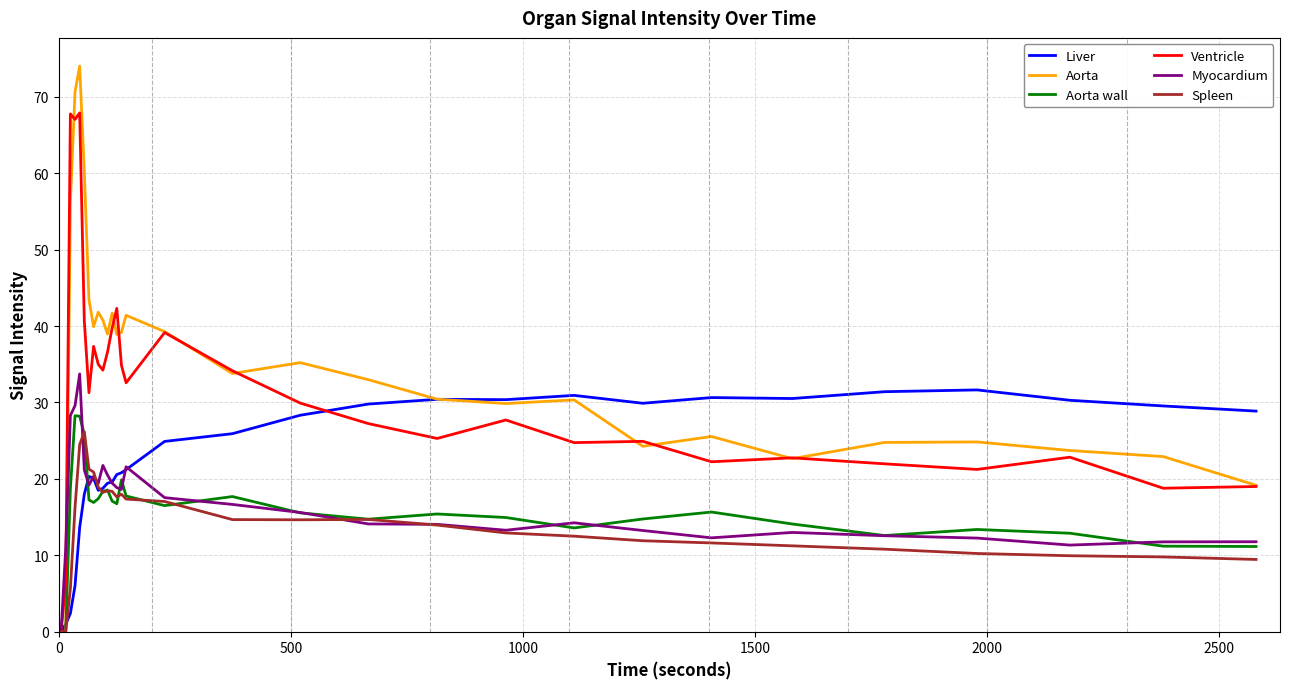

What is the highest value of the Liver series?

31.6